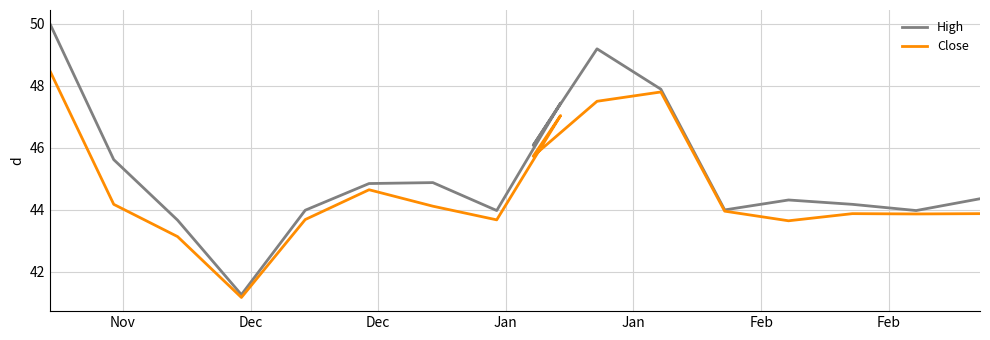

Rank the series by their maximum value, from highest to lowest.

High, Close